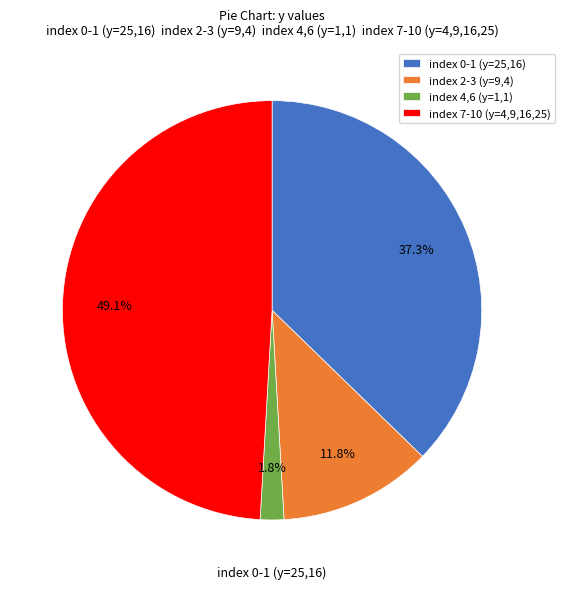

To the nearest percent, what is the average slice percentage?

25%